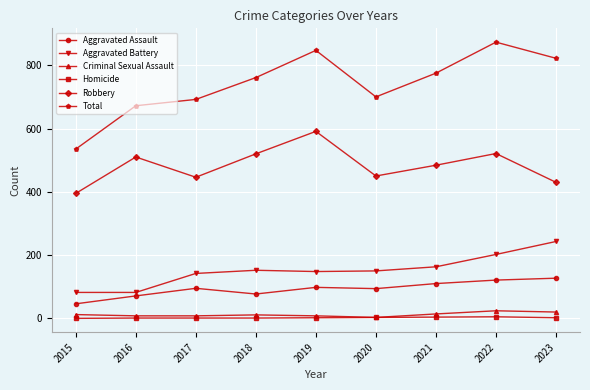

What is the difference between the second highest and second lowest values in the Aggravated Battery series?

120